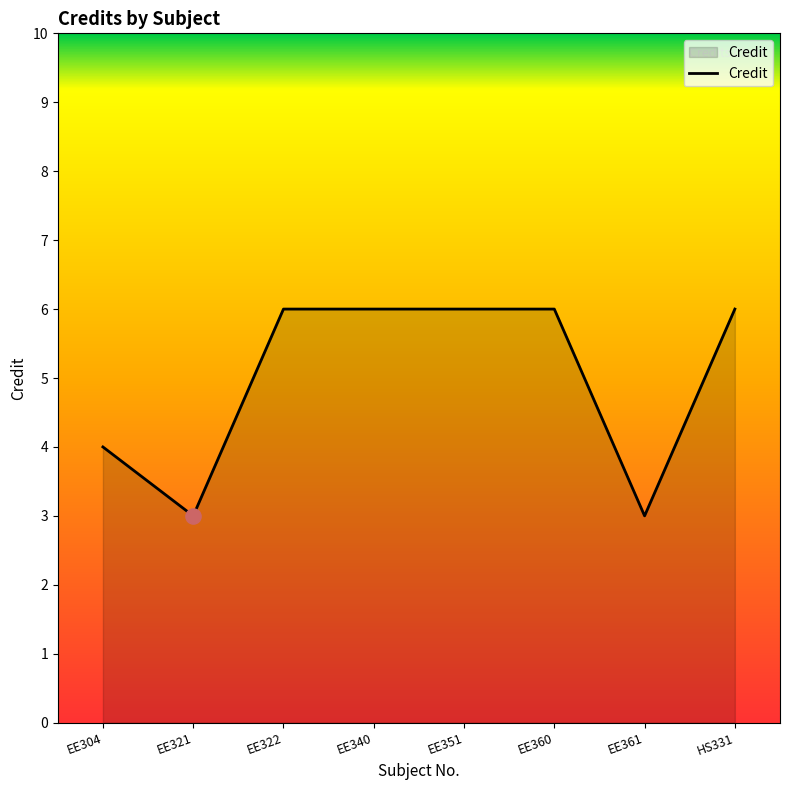

Which has a higher value, EE322 or EE321?

EE322